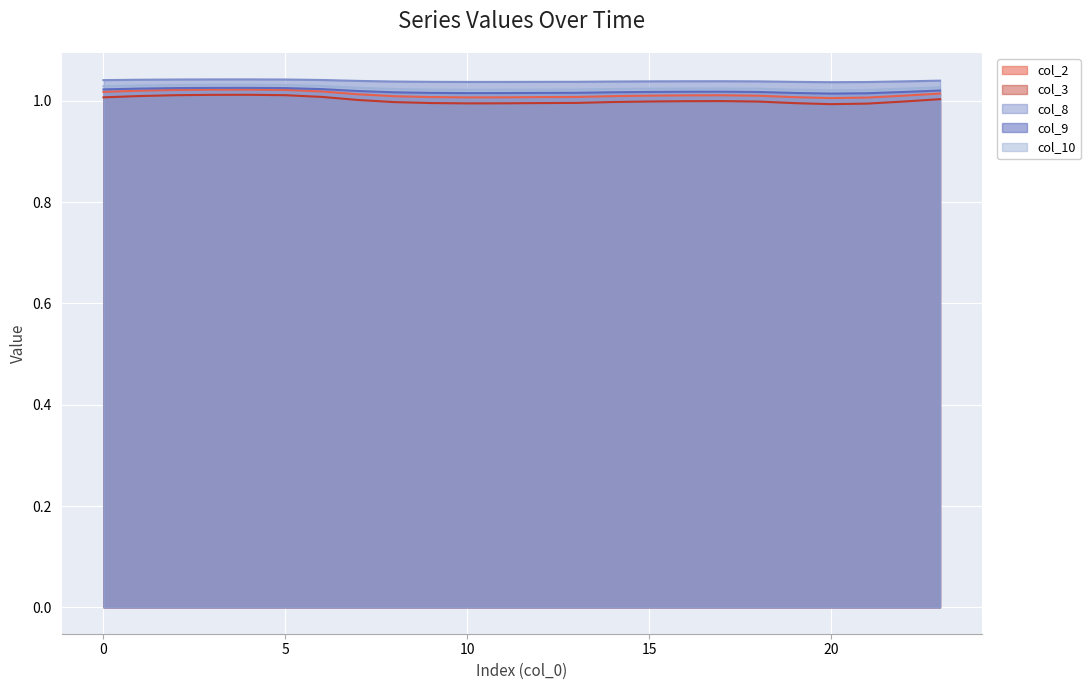

The col_10 series shows 0.4 at 2. True or false?

False